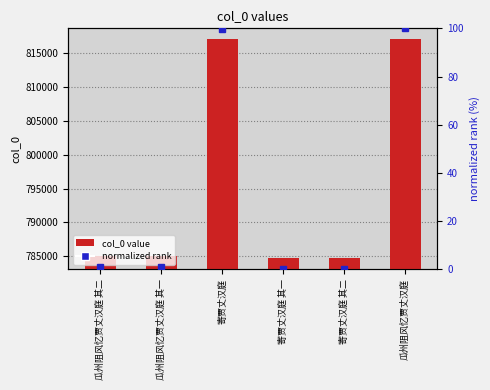

Rank the series at 寄贾丈汉庭 其二 from lowest to highest value.

normalized rank, col_0 value